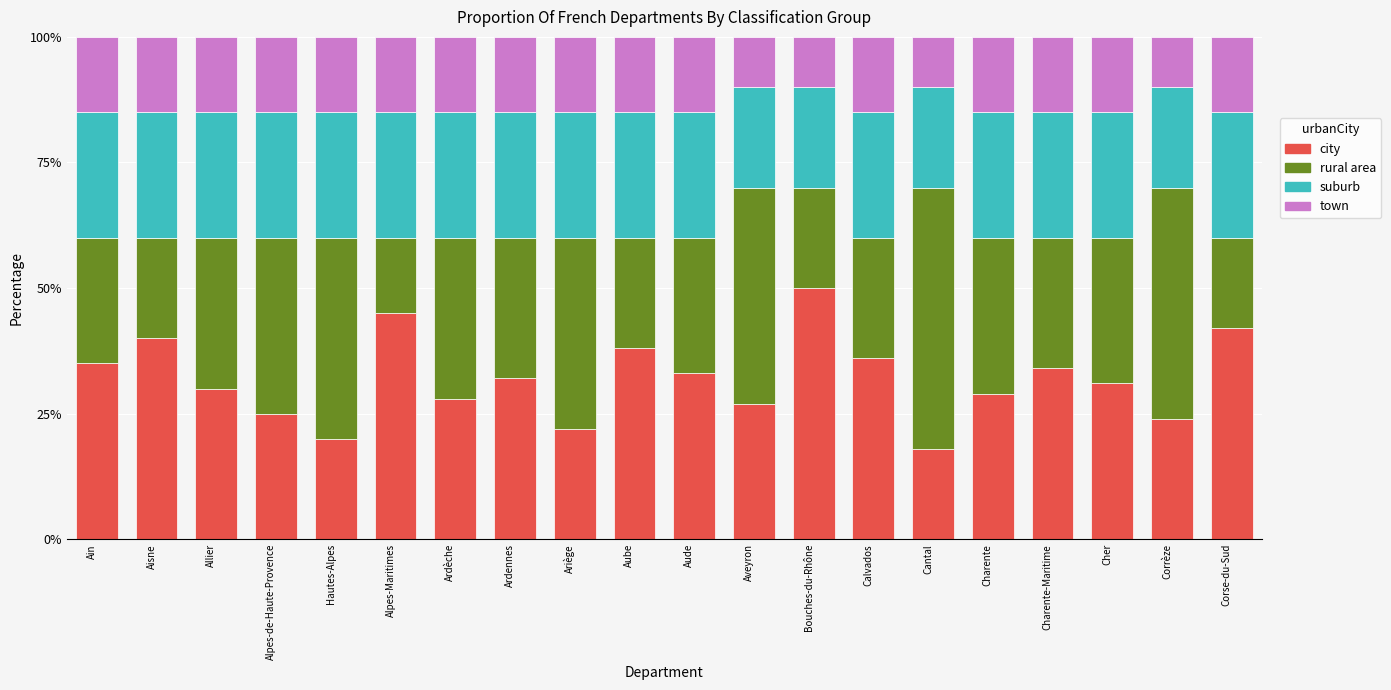

True or false: city has a value of 25.0 at Alpes-de-Haute-Provence.

True